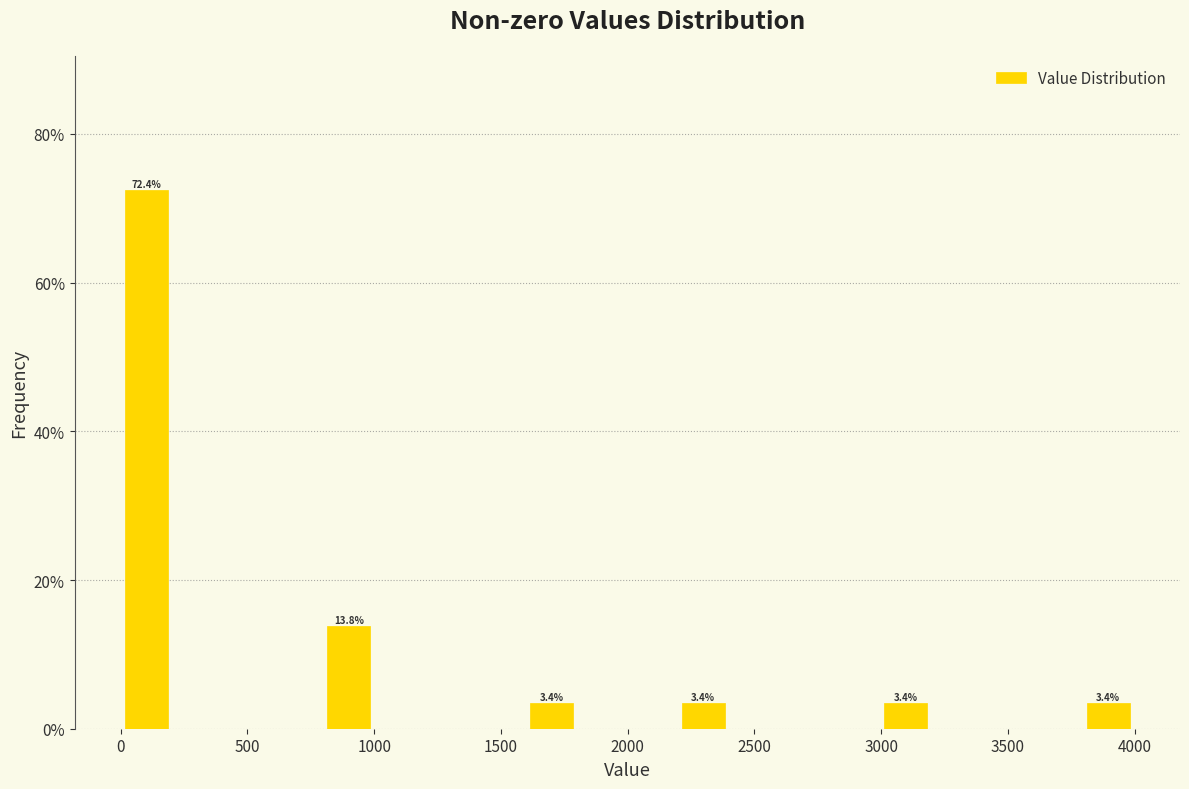

Read against the x-axis, roughly where is the centre of the tallest bar?

100